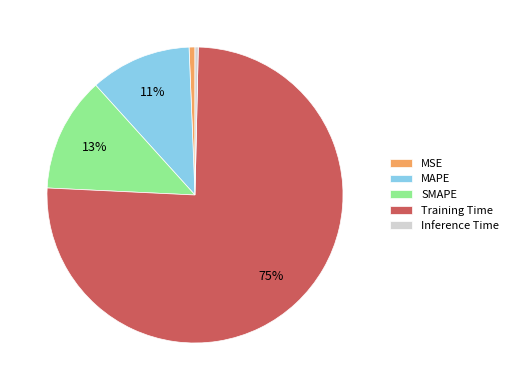

To the nearest percent, what is the combined percentage of MSE and Inference Time?

1%